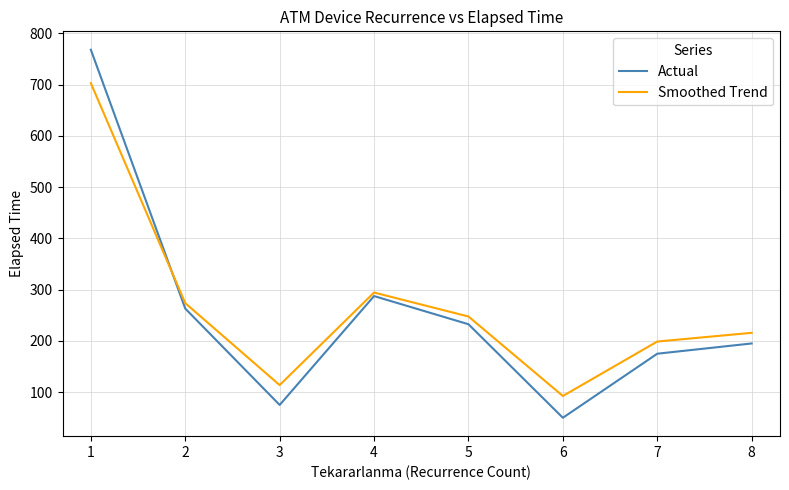

How many interior local peaks does the Smoothed Trend series have?

1